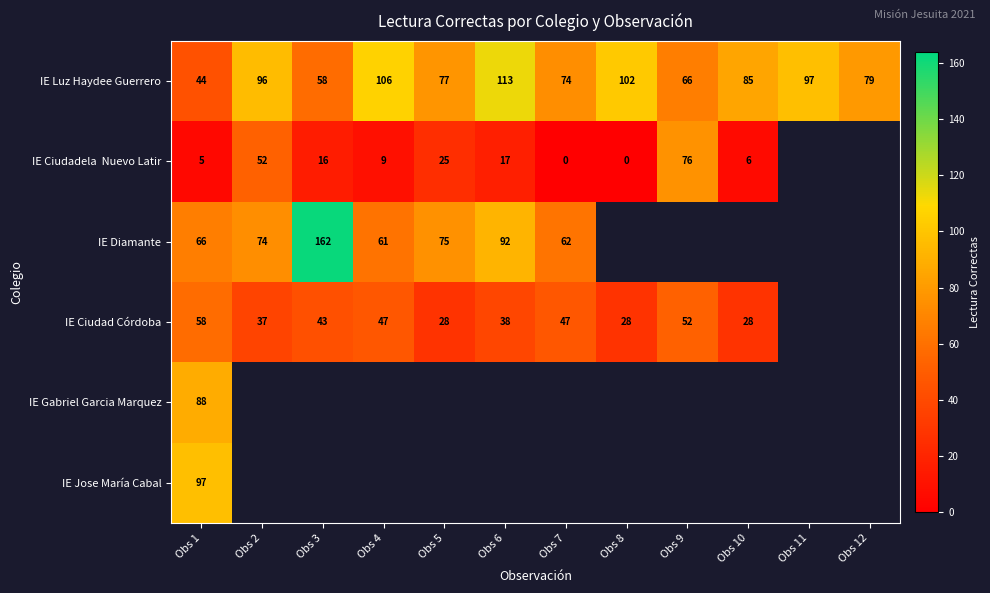

How many categories are shown in the chart?

12